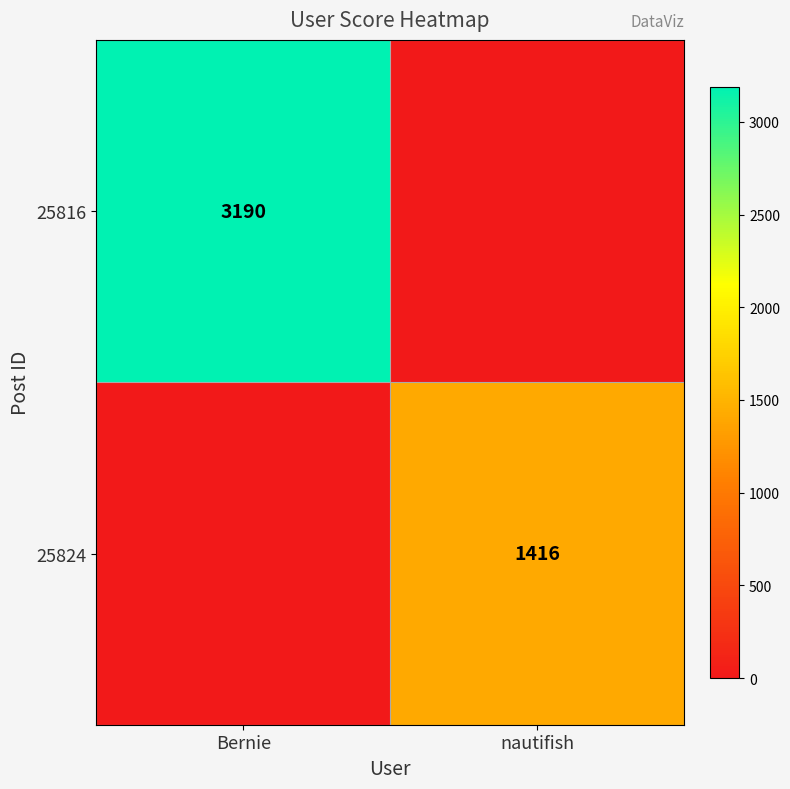

What is the difference between the 25824 values at Bernie and nautifish?

1416